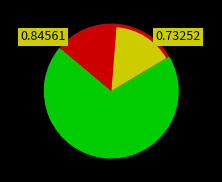

True or false: Availablities accounts for 84% of the total.

False